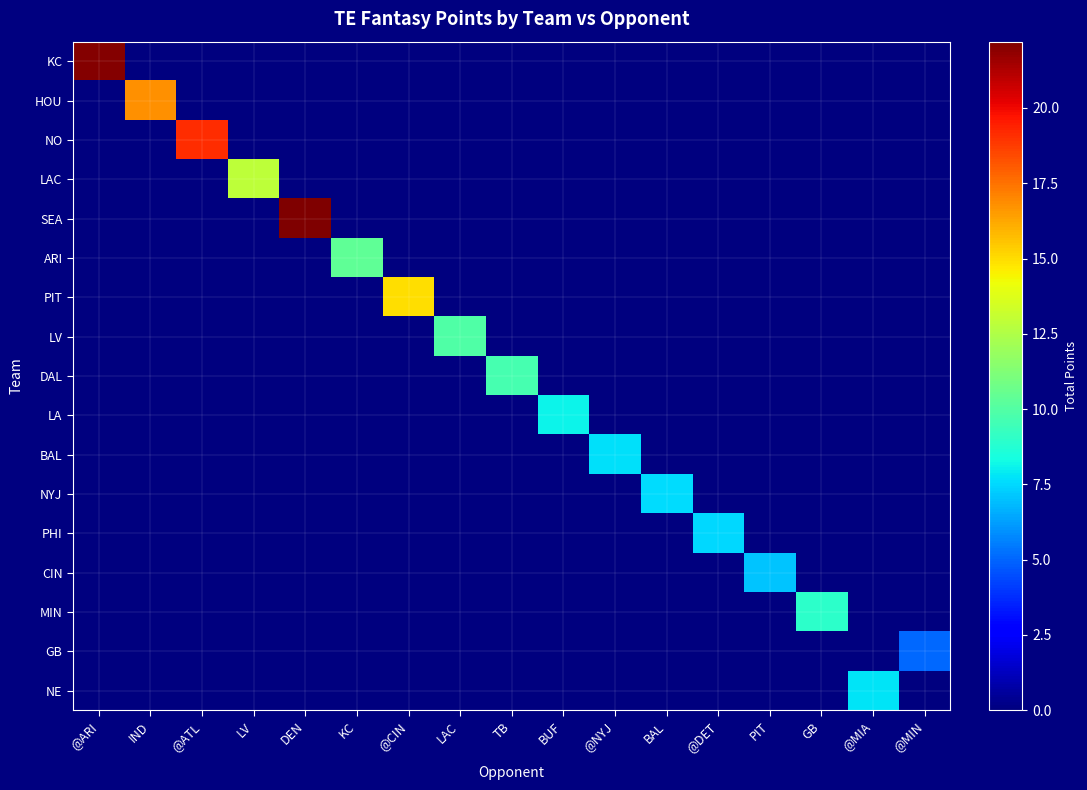

Which series has the widest spread of values?

SEA